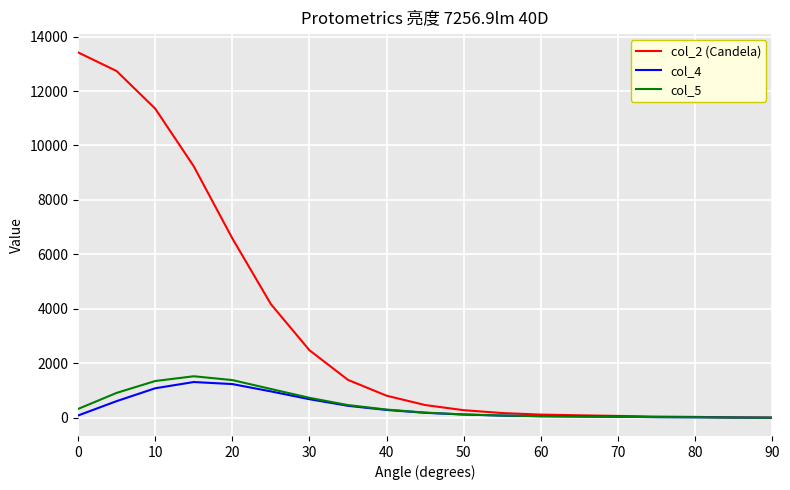

Which series has the largest total across all categories?

col_2 (Candela)